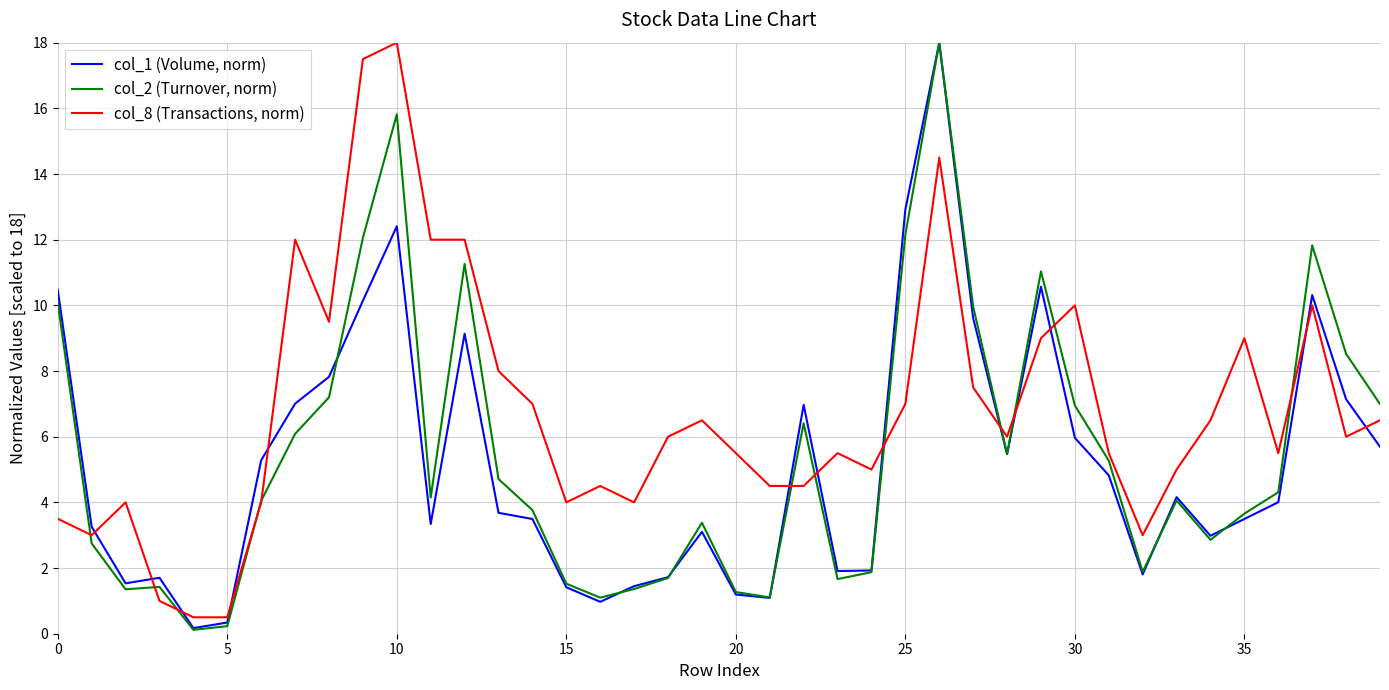

What is the greatest value displayed?

18.0